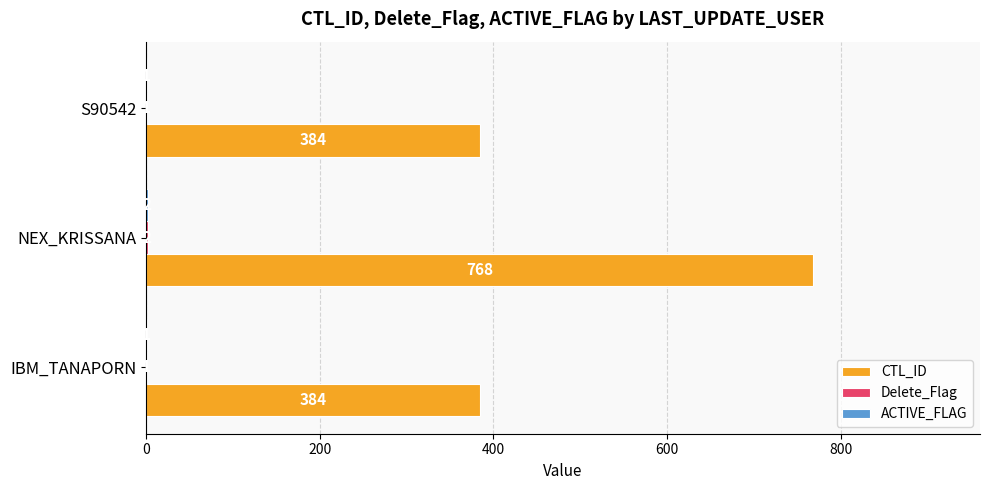

Between IBM_TANAPORN and NEX_KRISSANA, which series saw the biggest shift?

CTL_ID